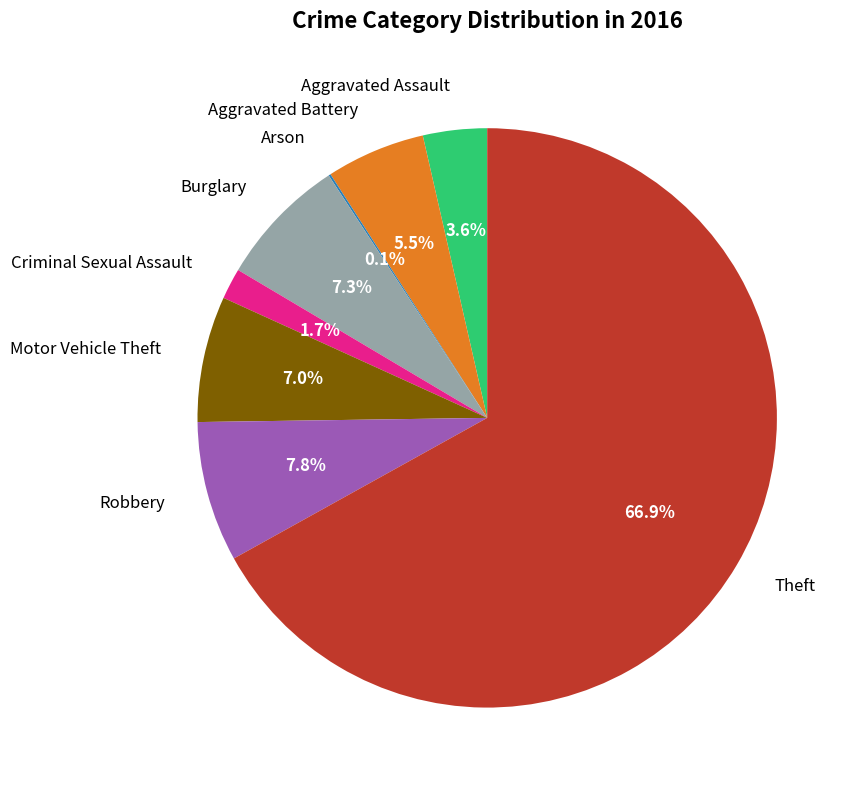

Which slice represents more than half of the pie?

Theft